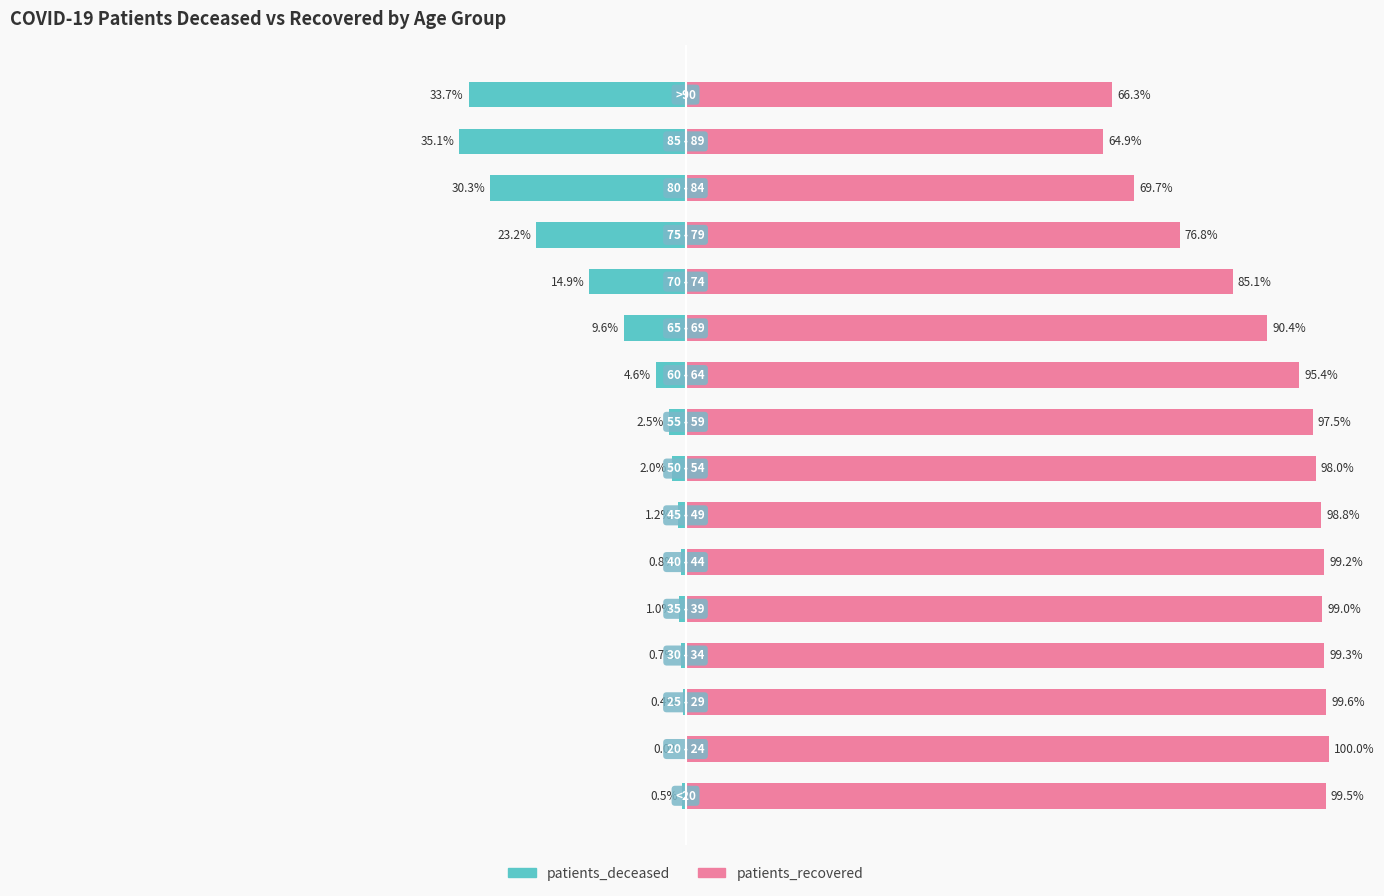

How many bars are there in total?

32